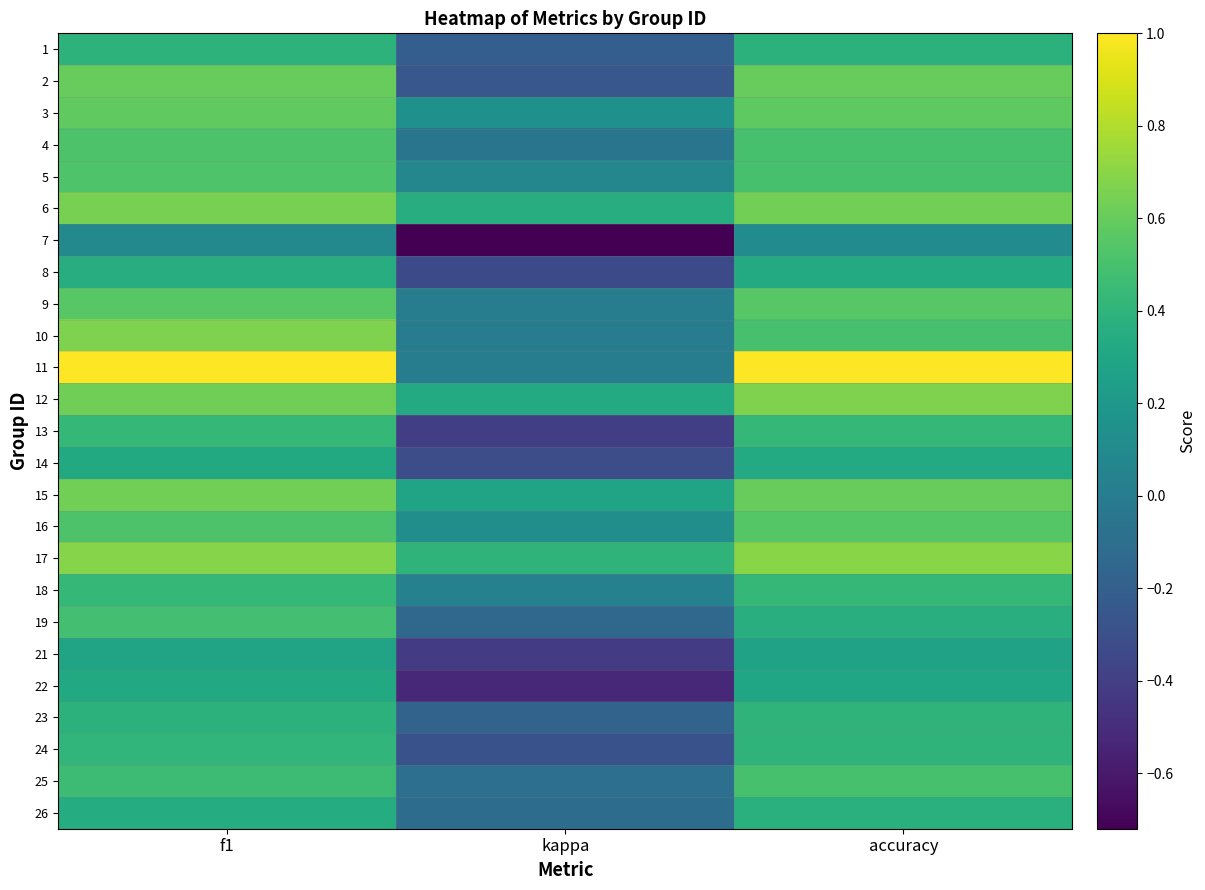

What is the spread (max minus min) of values at accuracy?

0.9